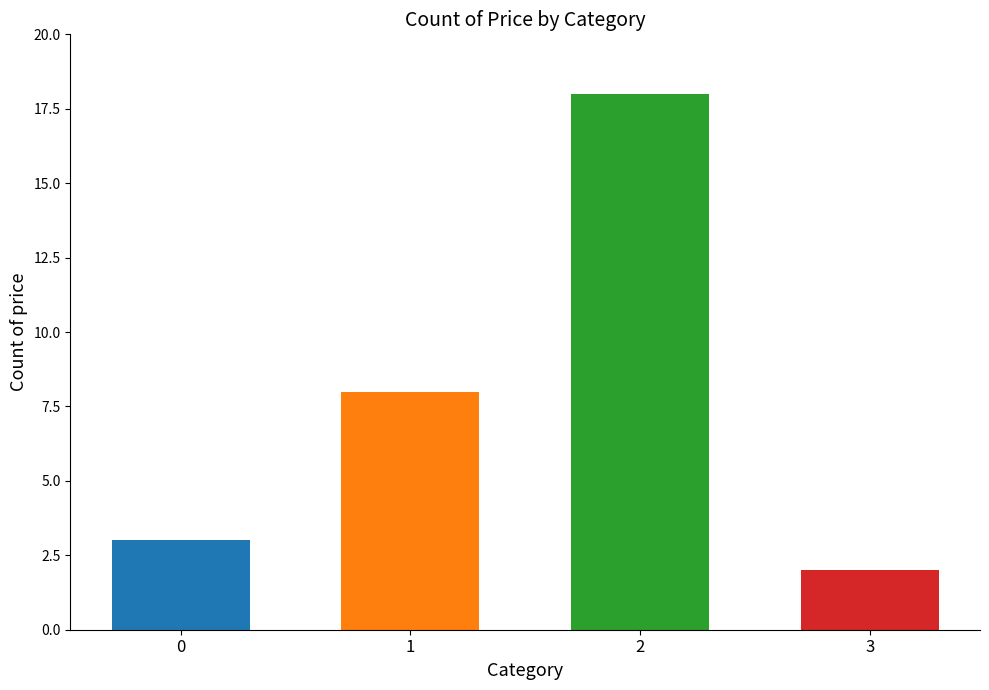

Approximately how many times larger is the value at 1 compared to 0?

2.7